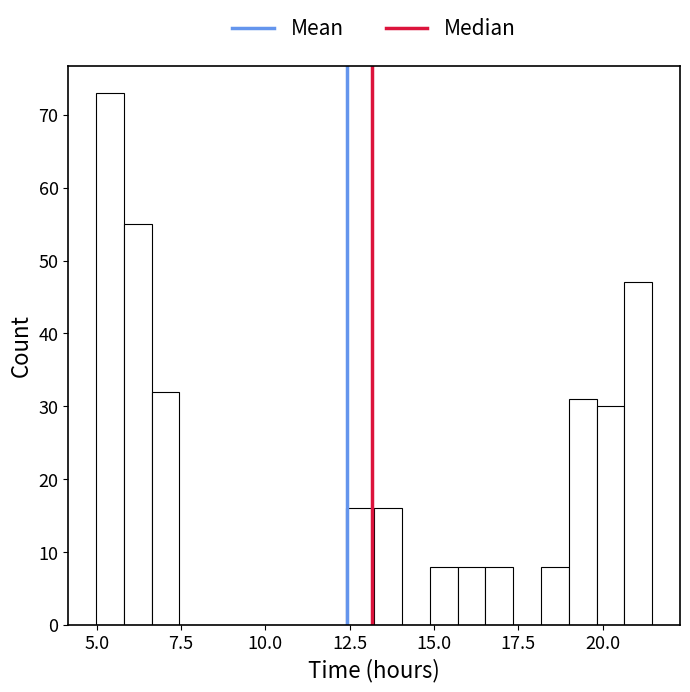

Read against the x-axis, roughly where is the centre of the tallest bar?

5.5